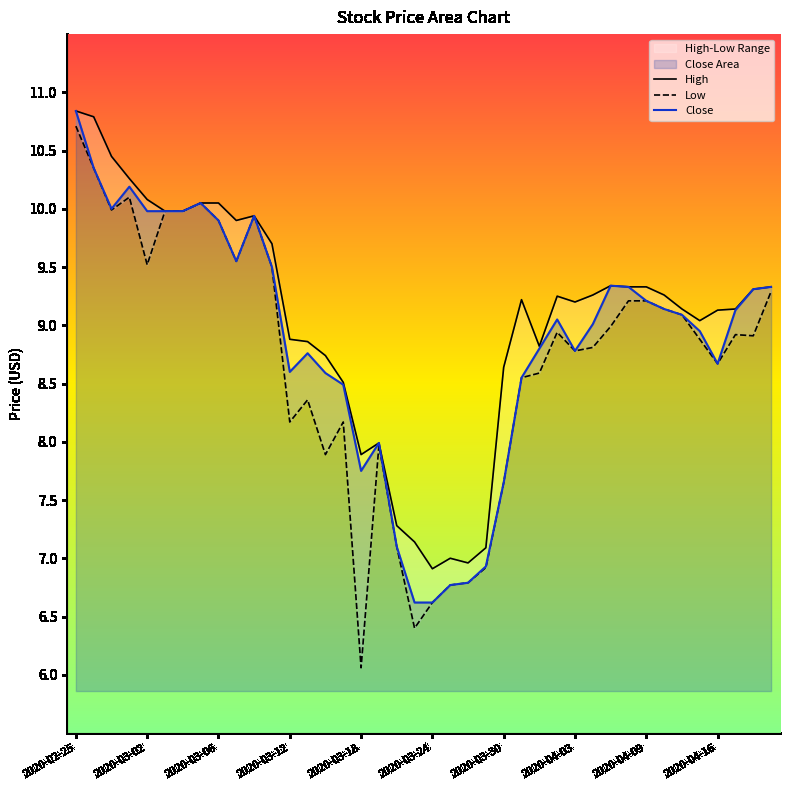

What value does the Low series have at 2020-03-27?

6.9